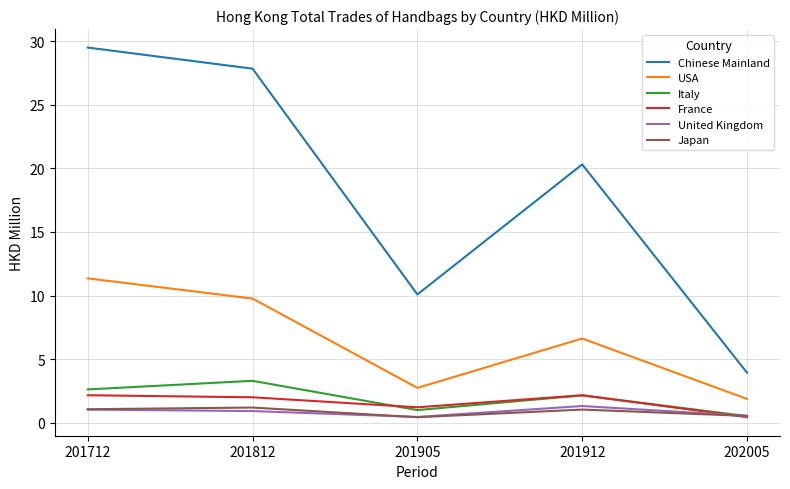

True or false: Chinese Mainland and France intersect in this chart.

False